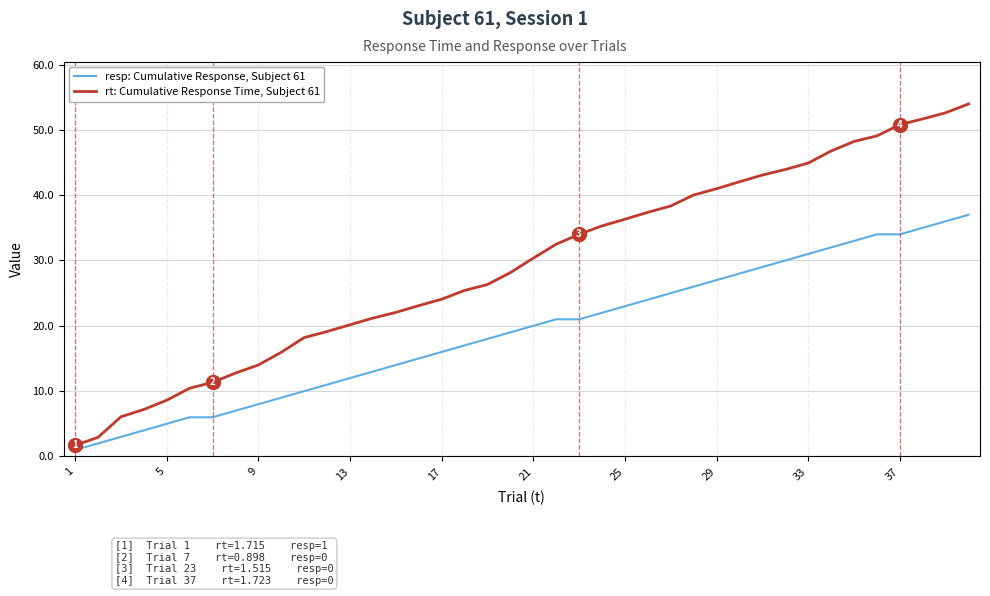

True or false: resp: Cumulative Response, Subject 61 and rt: Cumulative Response Time, Subject 61 intersect in this chart.

False